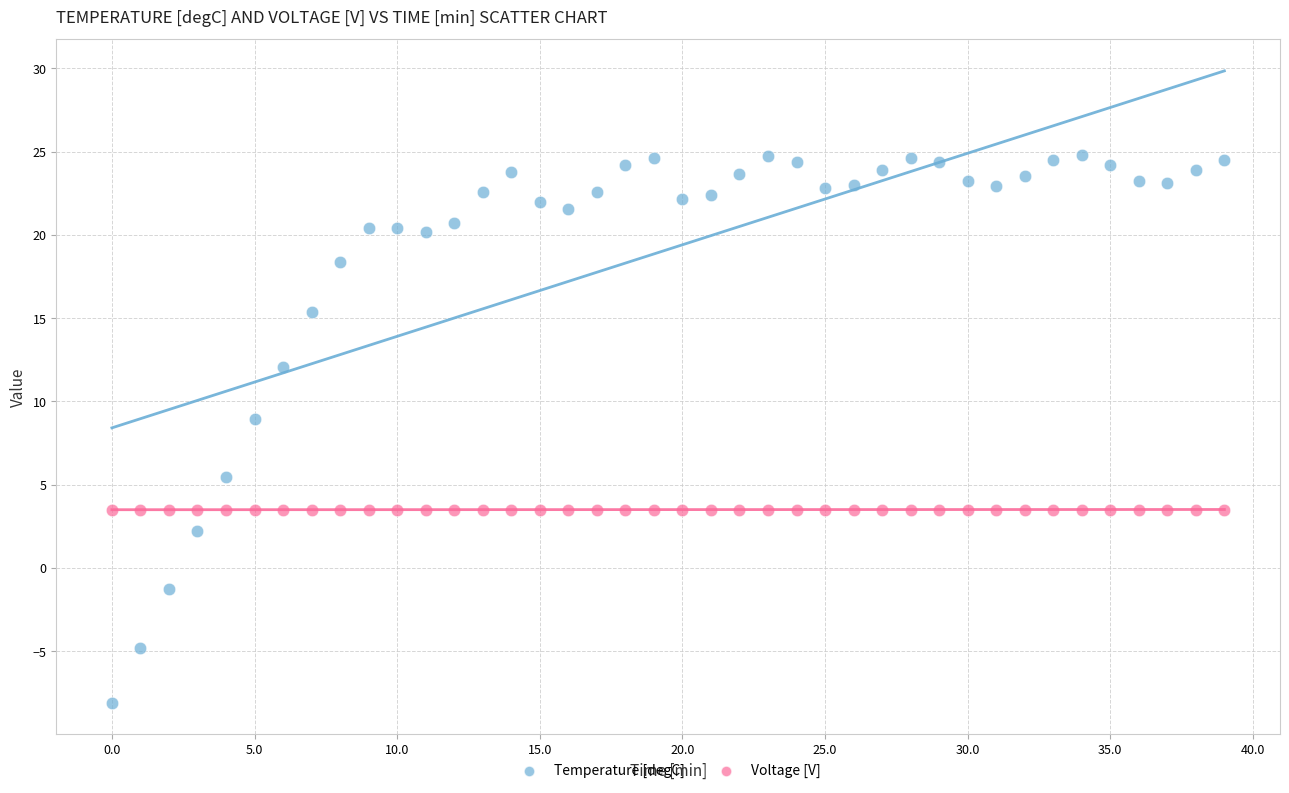

Which series has the widest spread of Y values?

Temperature [degC]